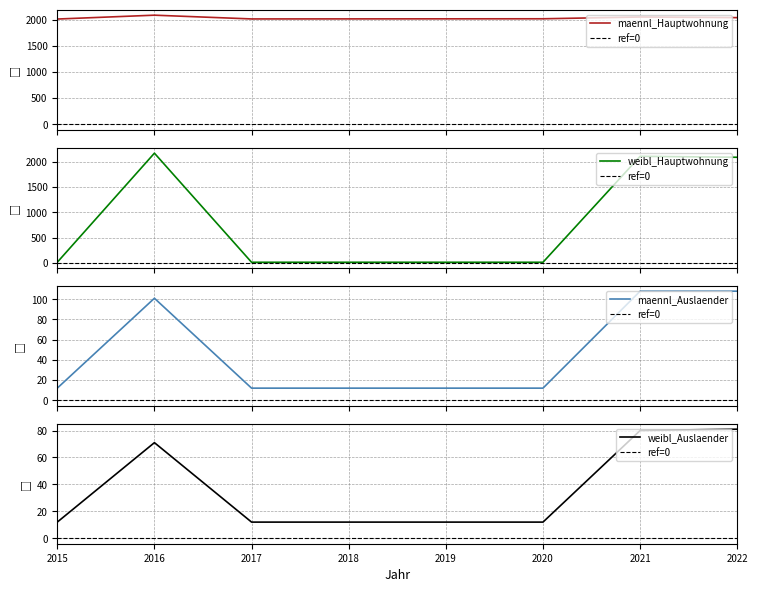

What are all the series names shown in the legend?

maennl_Hauptwohnung, weibl_Hauptwohnung, maennl_Auslaender, weibl_Auslaender